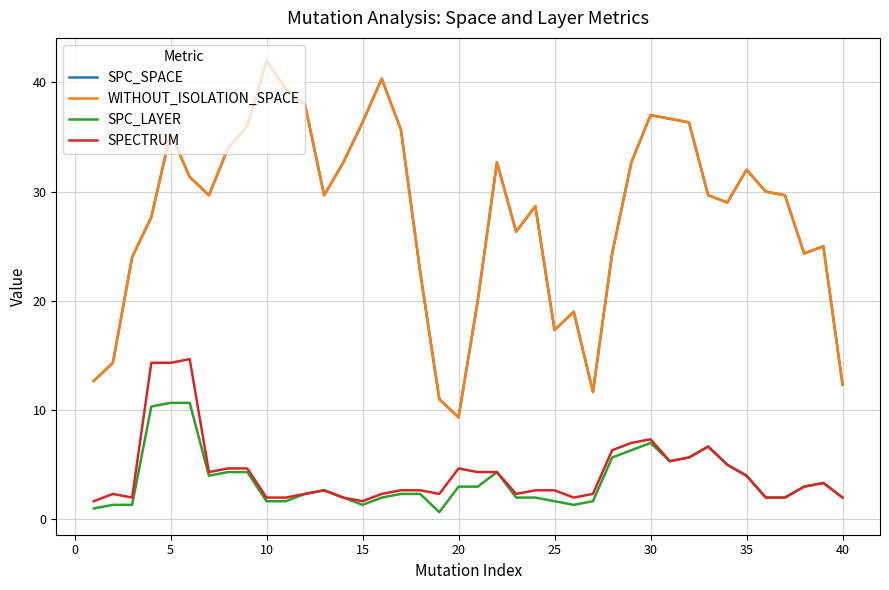

What is the difference between the maximum and minimum values in the SPECTRUM series?

13.0